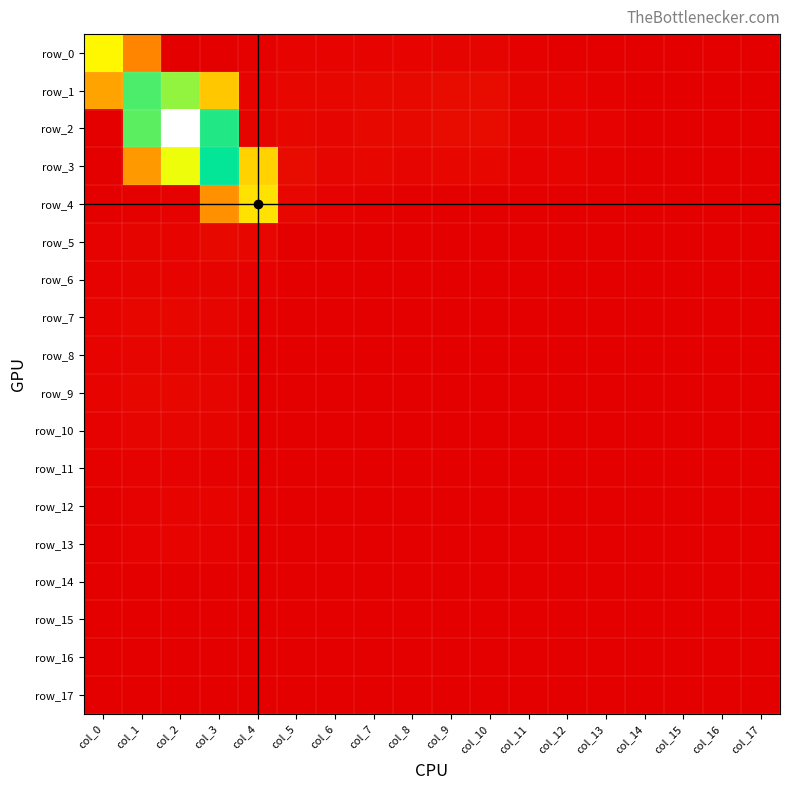

How many distinct data groups are displayed?

18